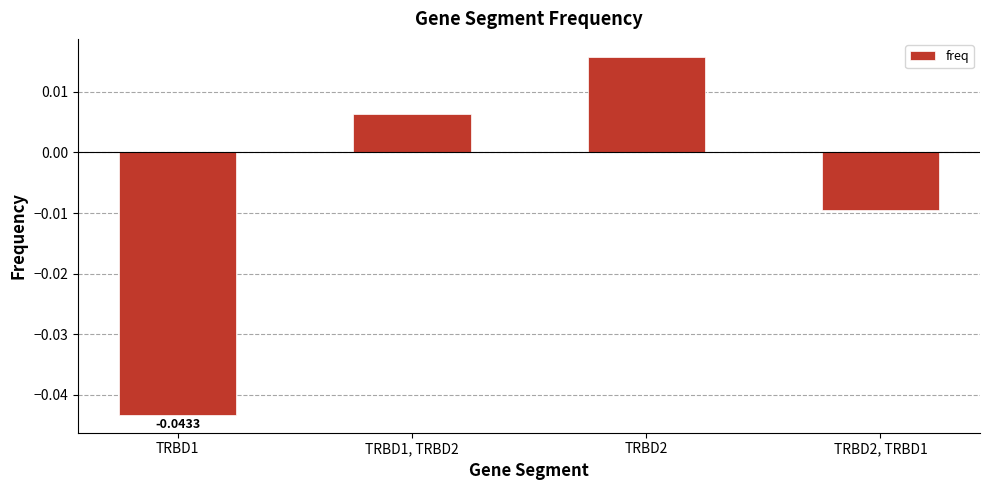

Between TRBD1 and TRBD2, which is larger?

TRBD2